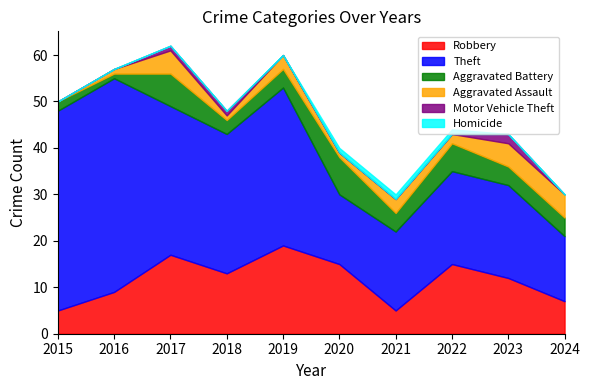

How many data points in Theft are above 30?

4